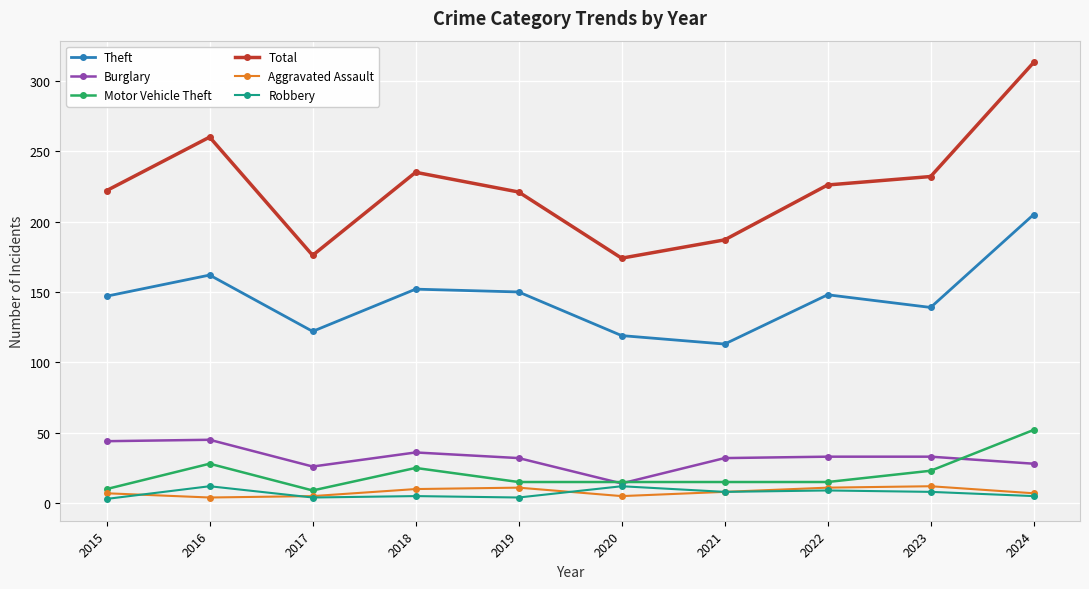

The Burglary series shows 32 at 2021. True or false?

True